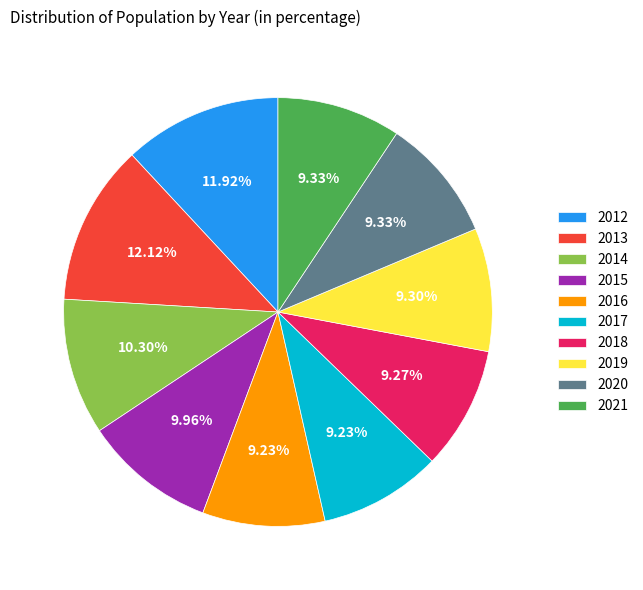

Combined, what portion of the pie is 2017 and 2020?

18.6%